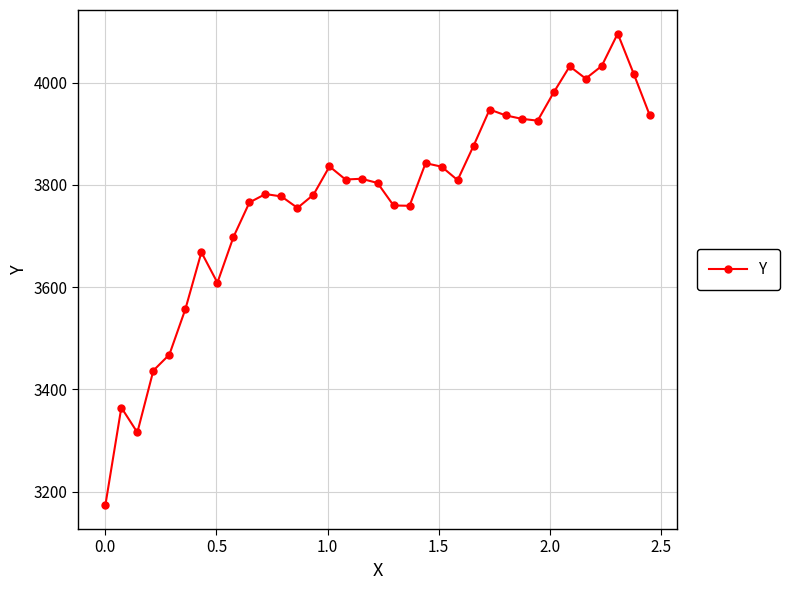

What is the greatest value displayed?

4096.3